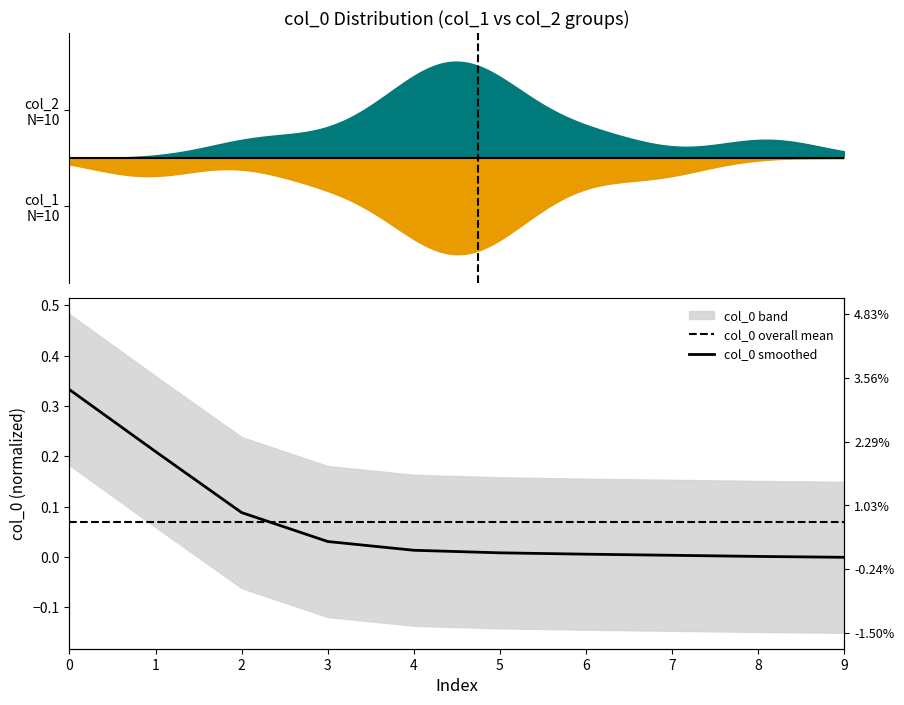

Reading left to right, what are all the values shown in this chart?

col_0 overall mean: 0=0.1	1=0.1	2=0.1	3=0.1	4=0.1	5=0.1	6=0.1	7=0.1	8=0.1	9=0.1
col_0 smoothed: 0=0.3	1=0.2	2=0.1	3=0.0	4=0.0	5=0.0	6=0.0	7=0.0	8=0.0	9=-0.0